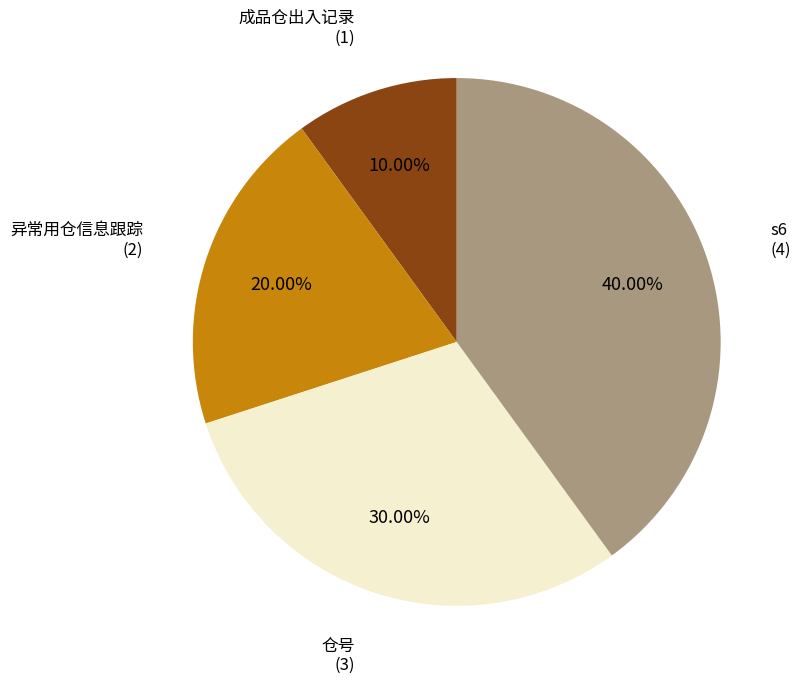

Rank the categories by value from lowest to highest.

成品仓出入记录, 异常用仓信息跟踪, 仓号, s6